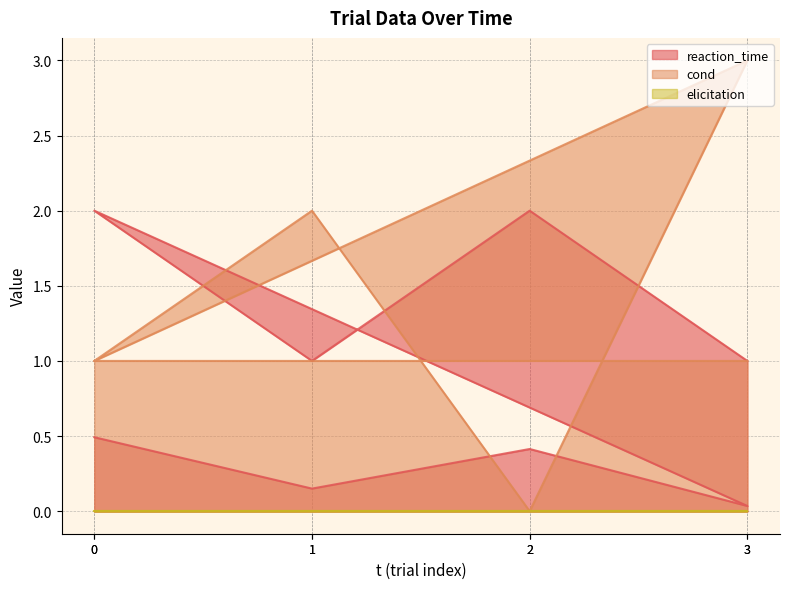

Which label corresponds to the smallest value in the chart?

2